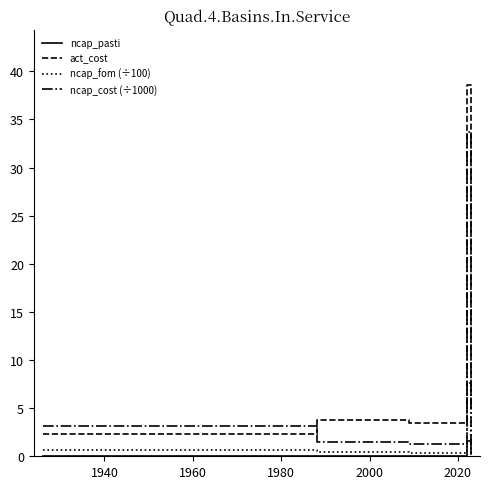

What is the maximum value shown in the chart?

38.5